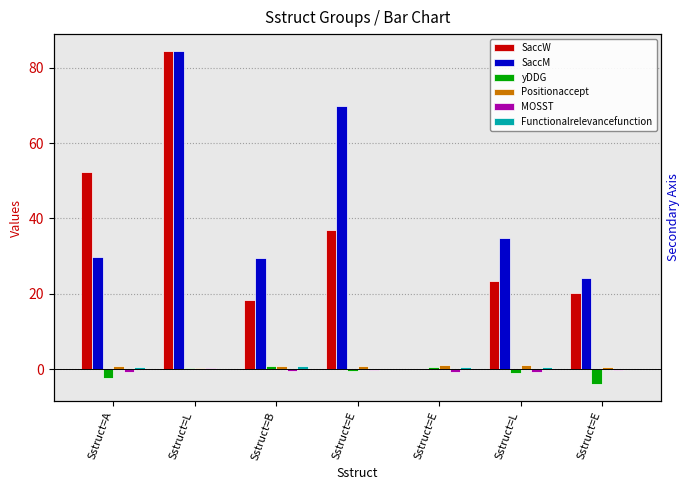

How many bars are there in total?

42